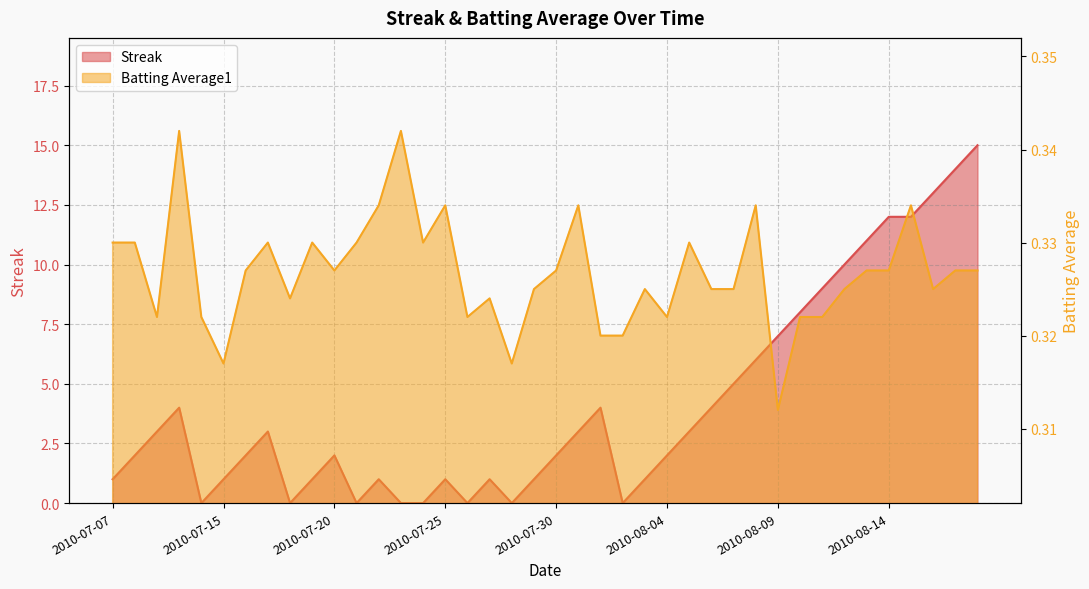

Rank the series by their maximum value, from highest to lowest.

Streak, Batting Average1